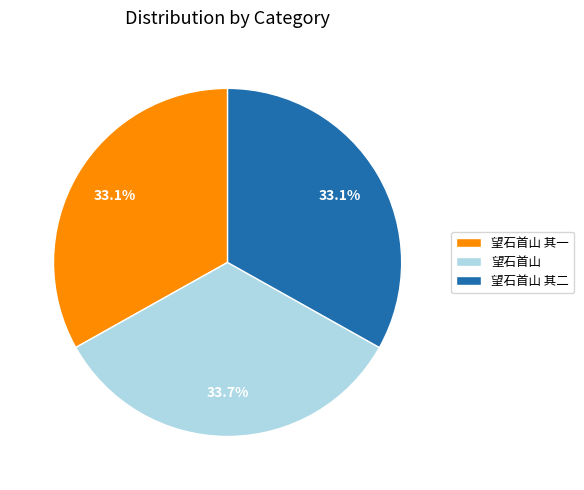

To the nearest percent, what is the difference between the largest and smallest slice percentages?

1%